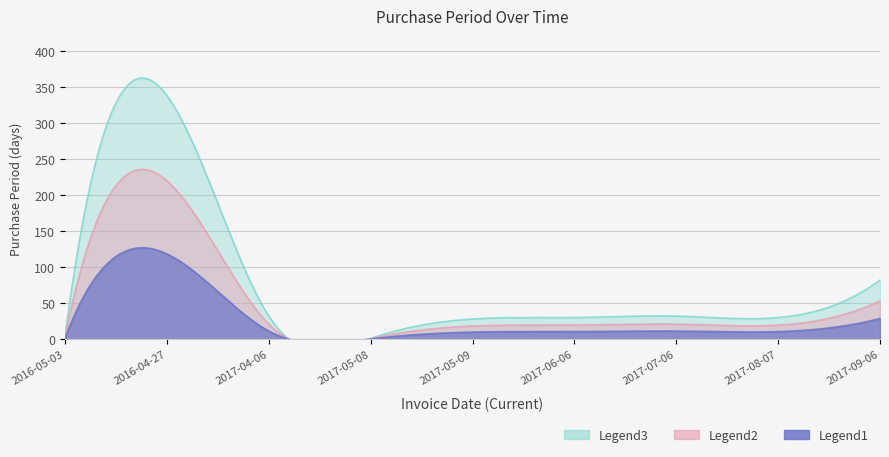

List the labels in order of value, largest first.

2016-04-27, 2017-09-06, 2017-04-06, 2017-07-06, 2017-06-06, 2017-08-07, 2017-05-09, 2016-05-03, 2017-05-08